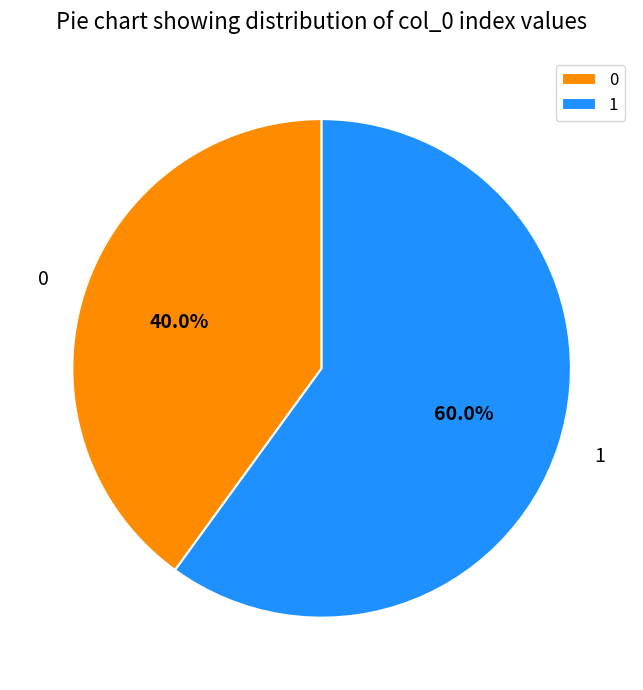

What percentage is the 0 slice, to the nearest percent?

40%